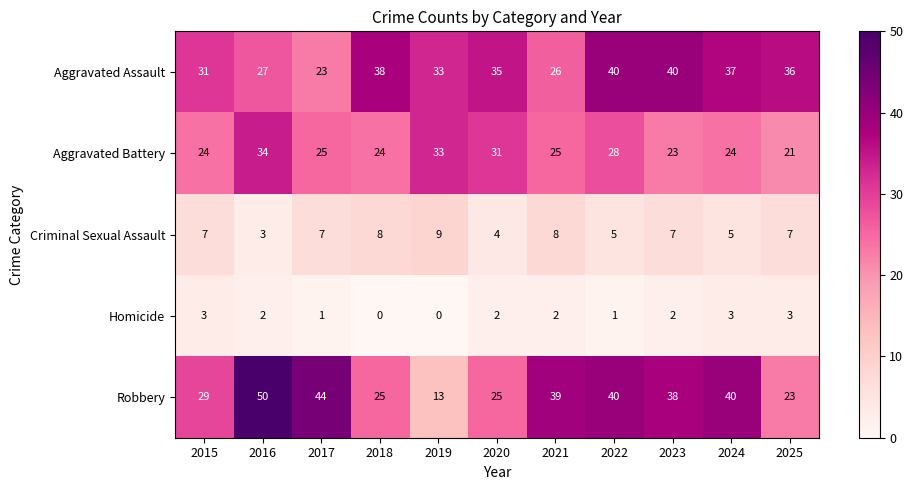

Where does the Homicide series first go above 2?

2015